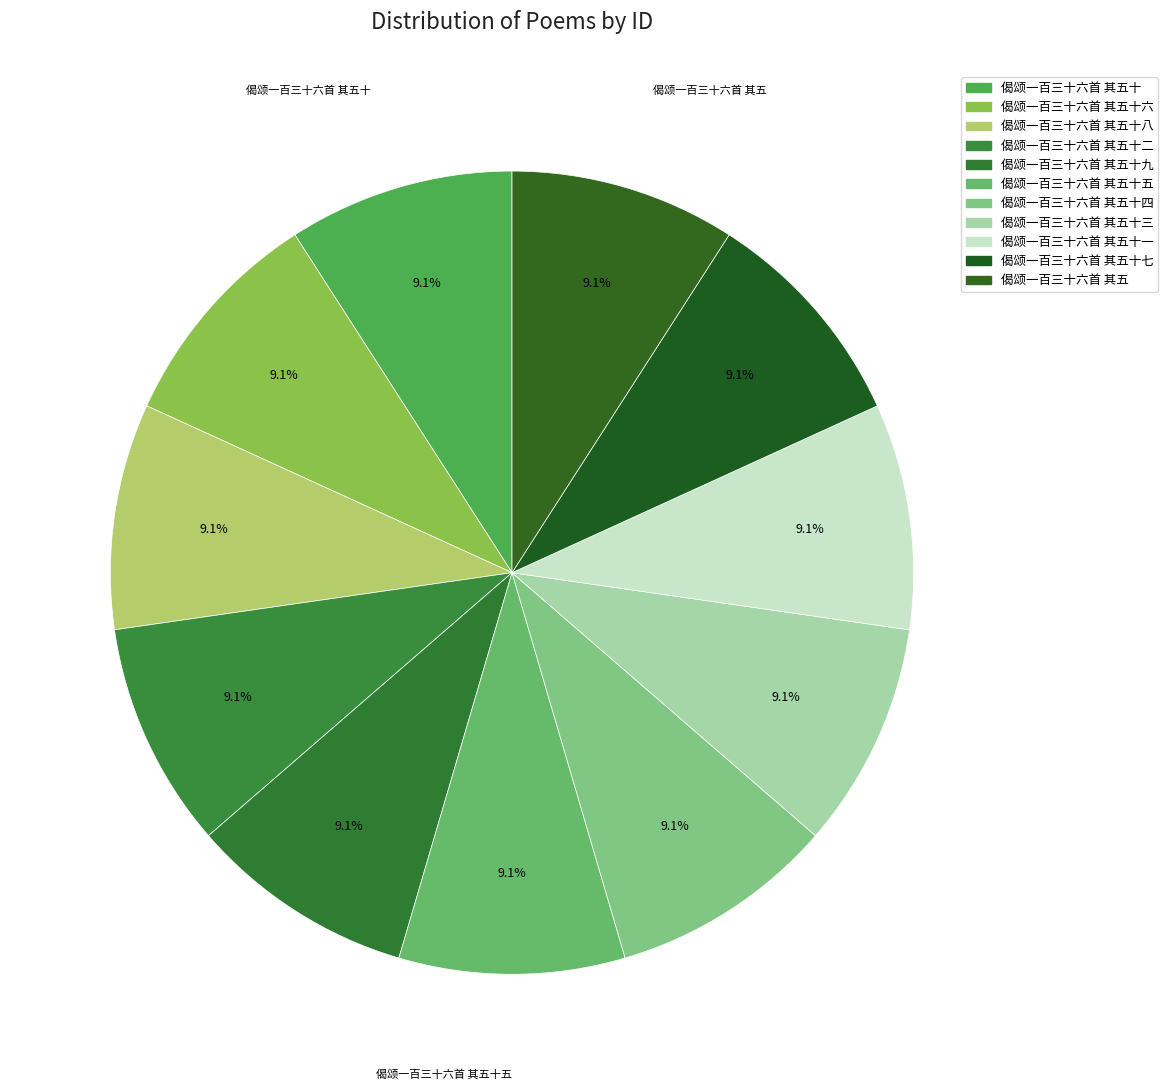

What is the smallest slice in the pie chart?

偈颂一百三十六首 其五十九